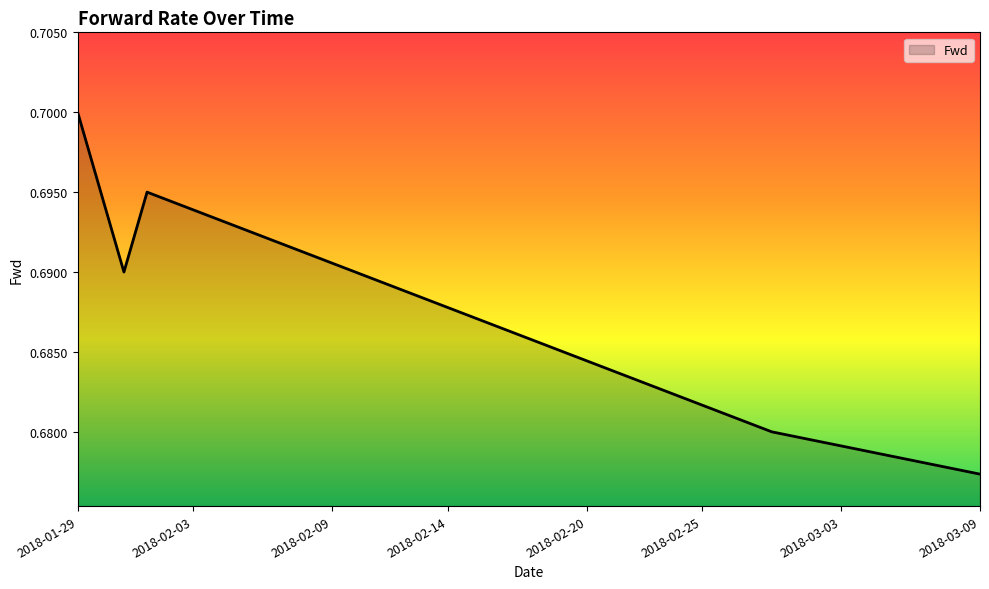

Which category has the highest value across all series?

2018-01-29